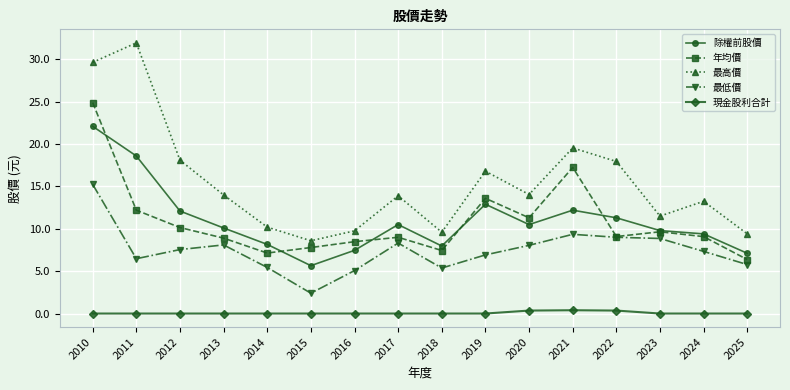

What is the value of the 最低價 point at the 14th from the left?

8.9